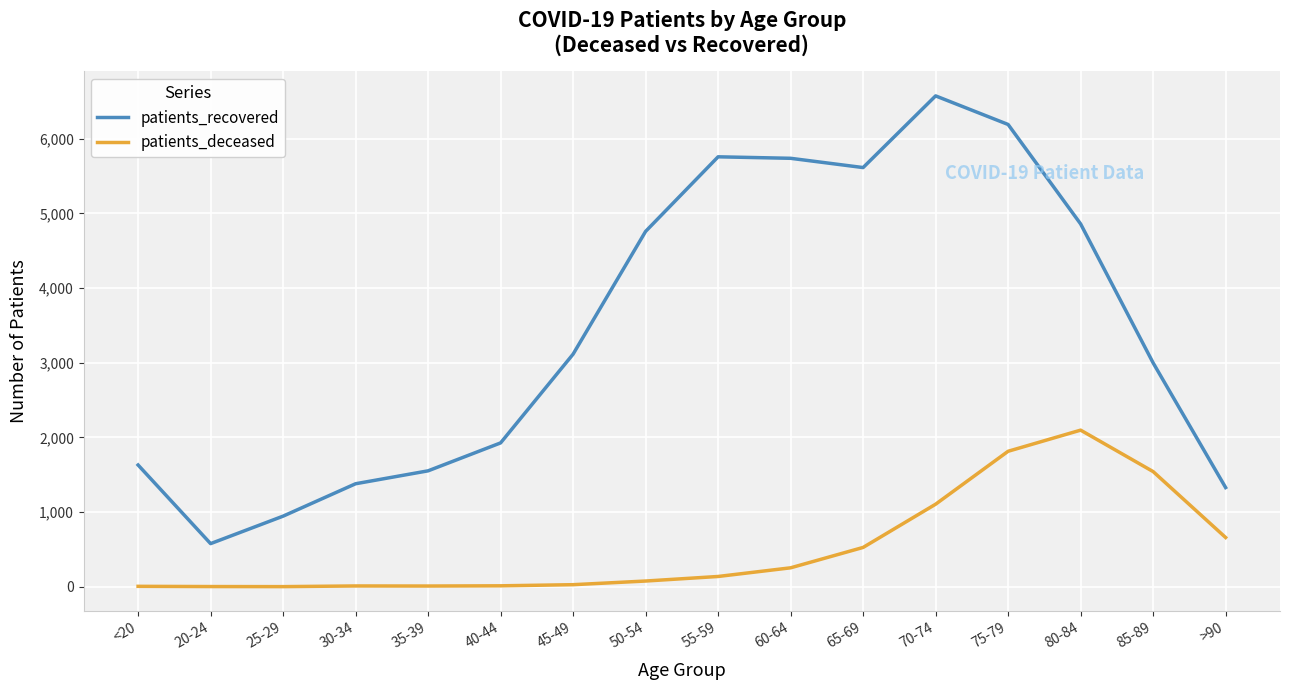

What is the highest value of the patients_recovered series?

6575